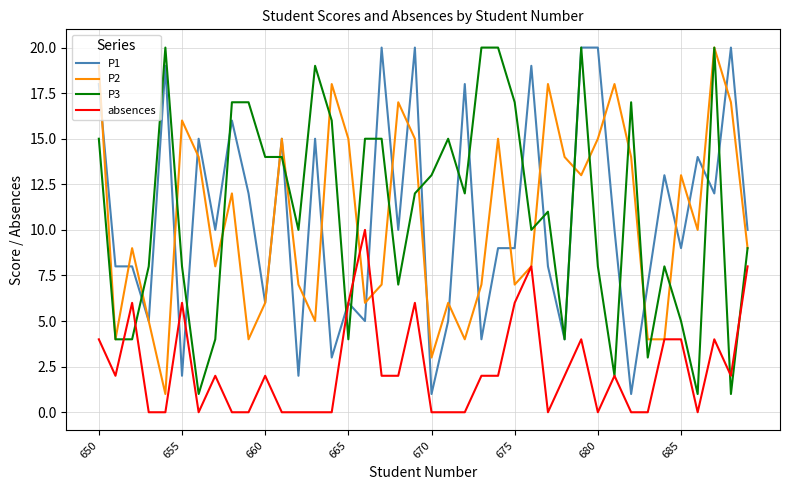

What is the maximum value shown in the chart?

20